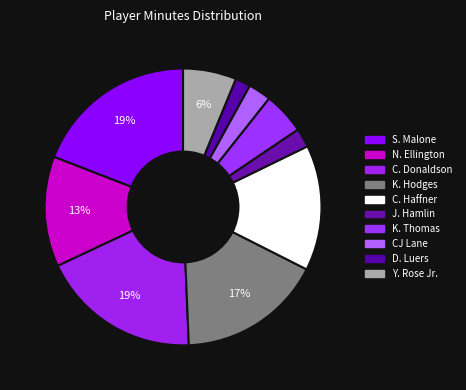

What is the ratio of the value at N. Ellington to the value at K. Hodges?

0.8